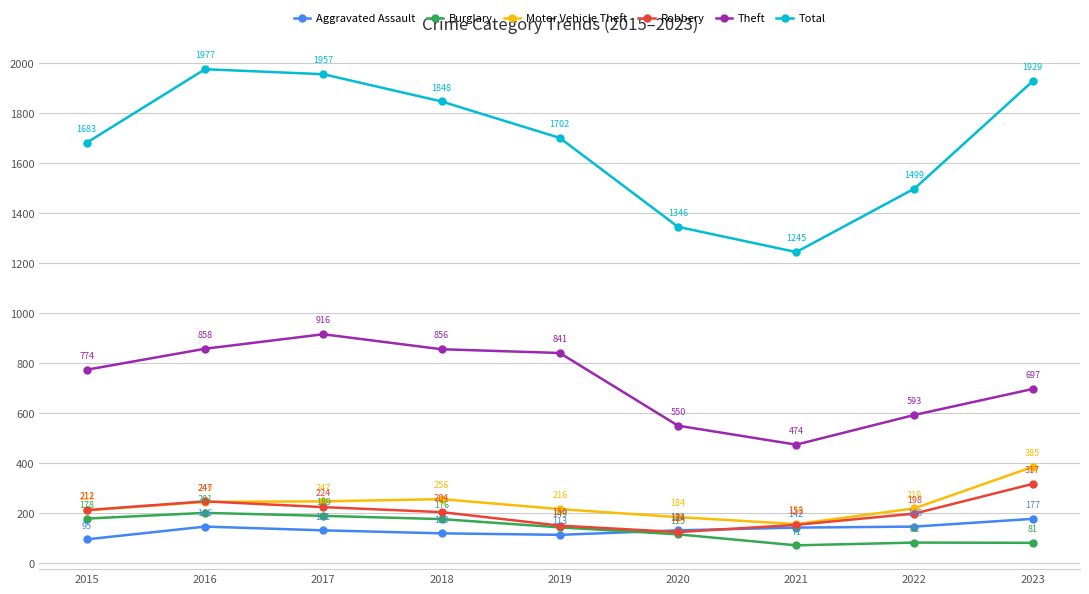

True or false: Total has a value of 1977 at 2016.

True